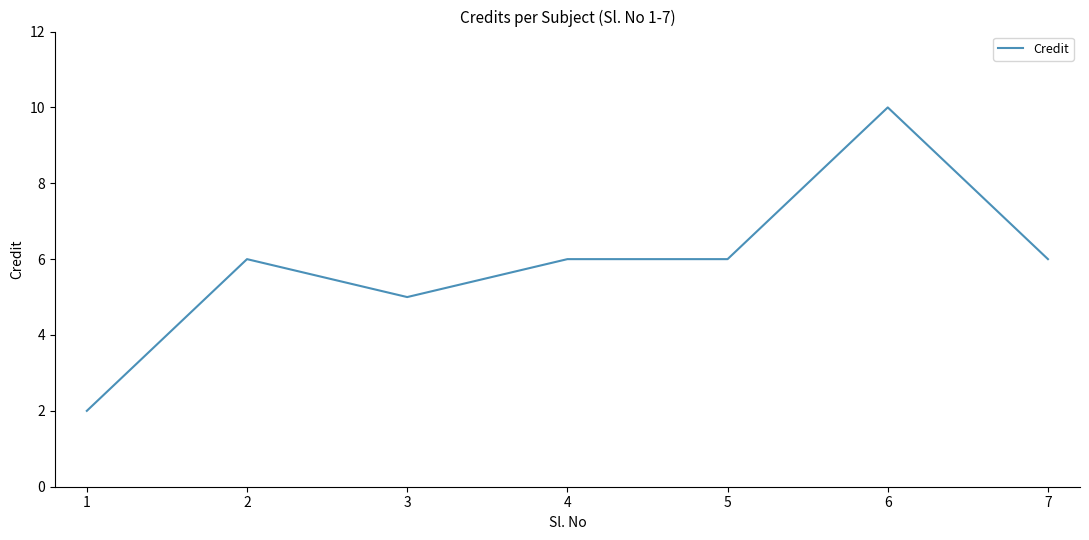

How many lines are shown in the chart?

1